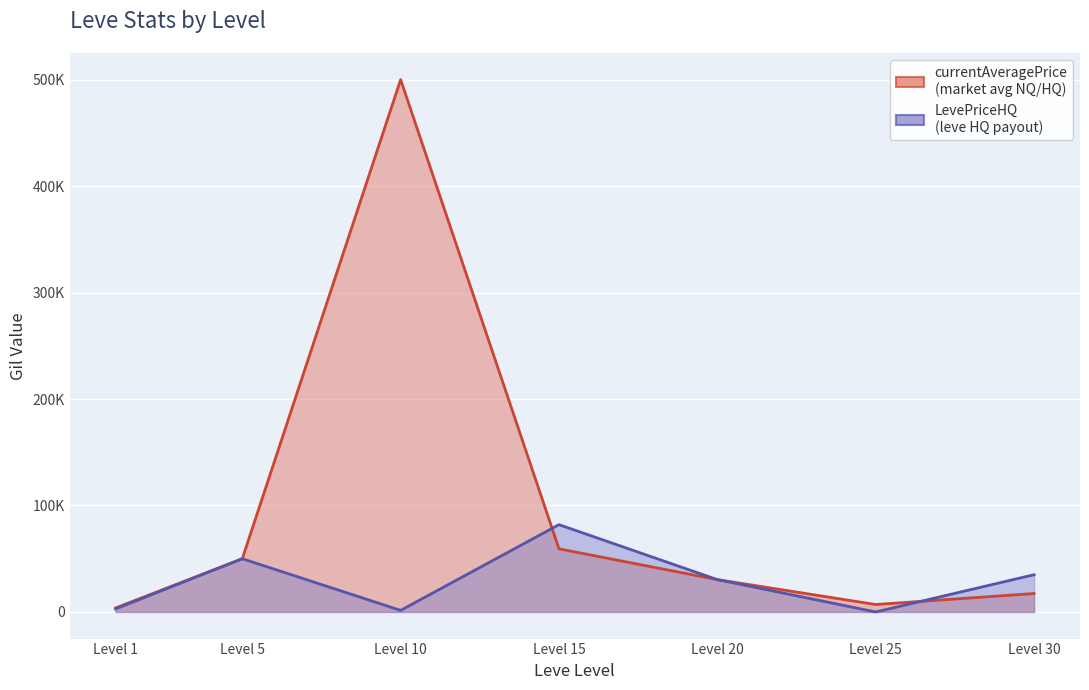

True or false: currentAveragePrice has more than 2 points higher than both neighbors.

False